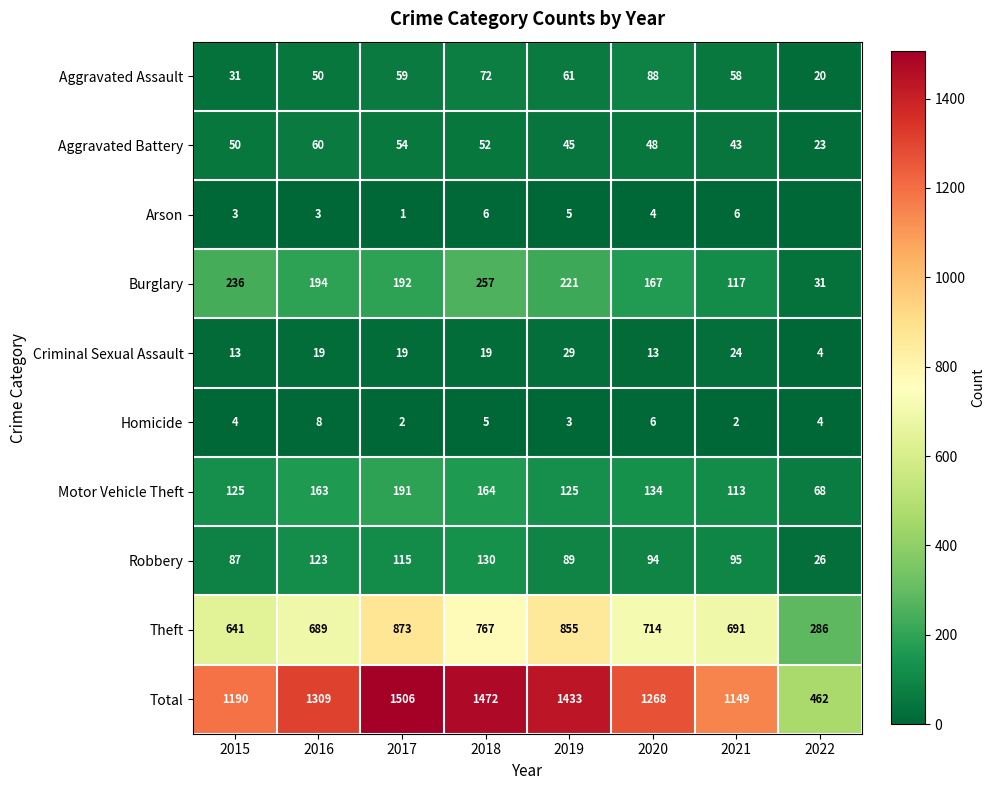

Is it true that Burglary equals 236 at 2015?

True